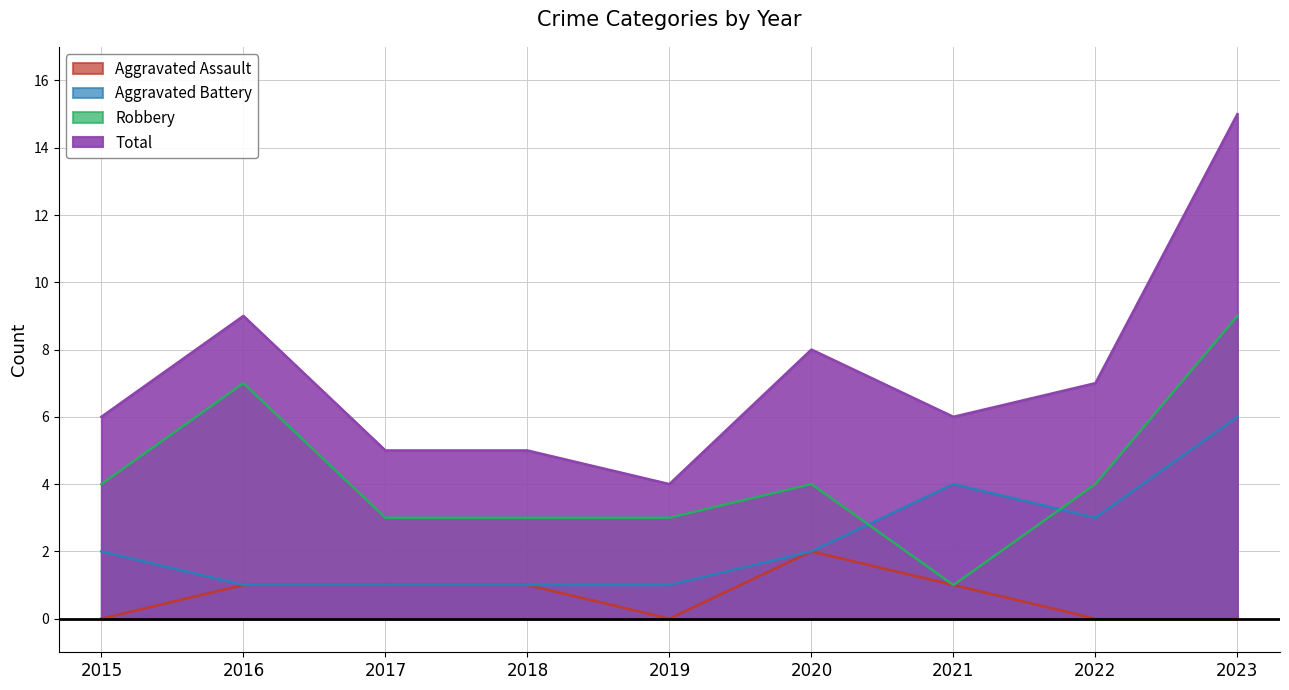

At which category is the sum across all series the highest?

2023